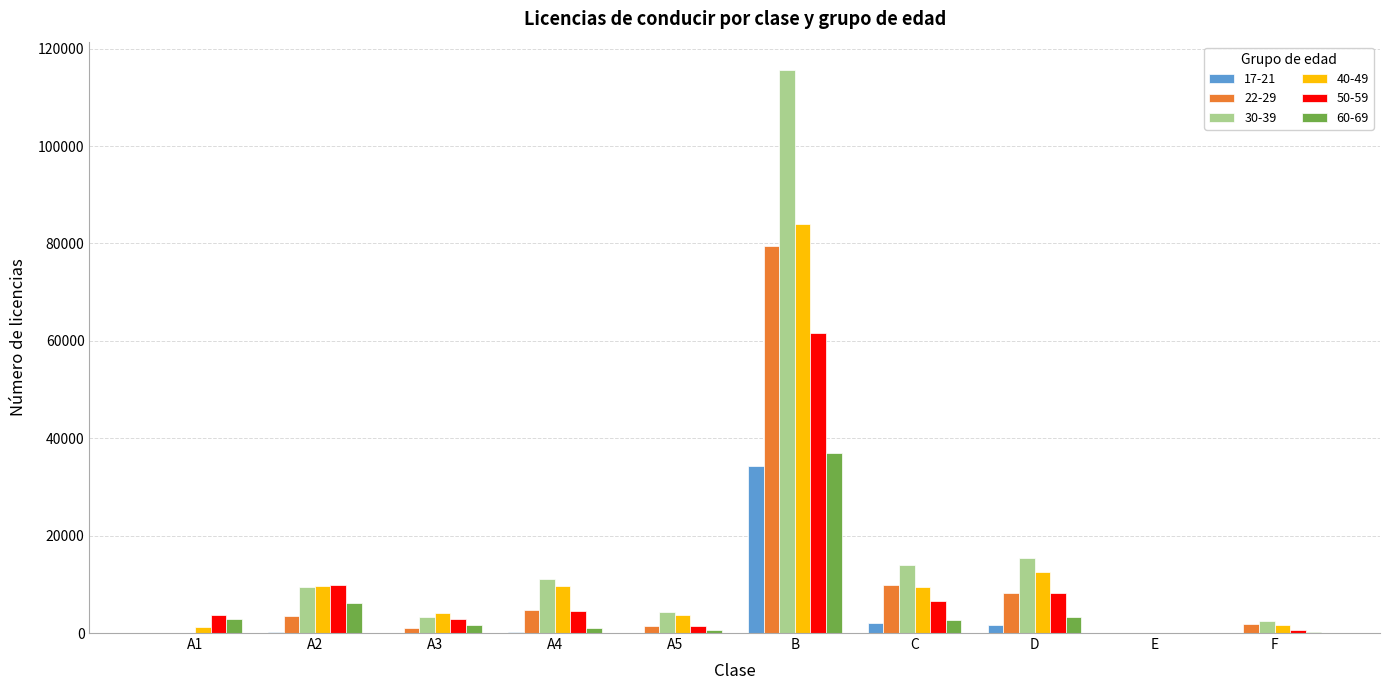

How many data points does each series have?

10